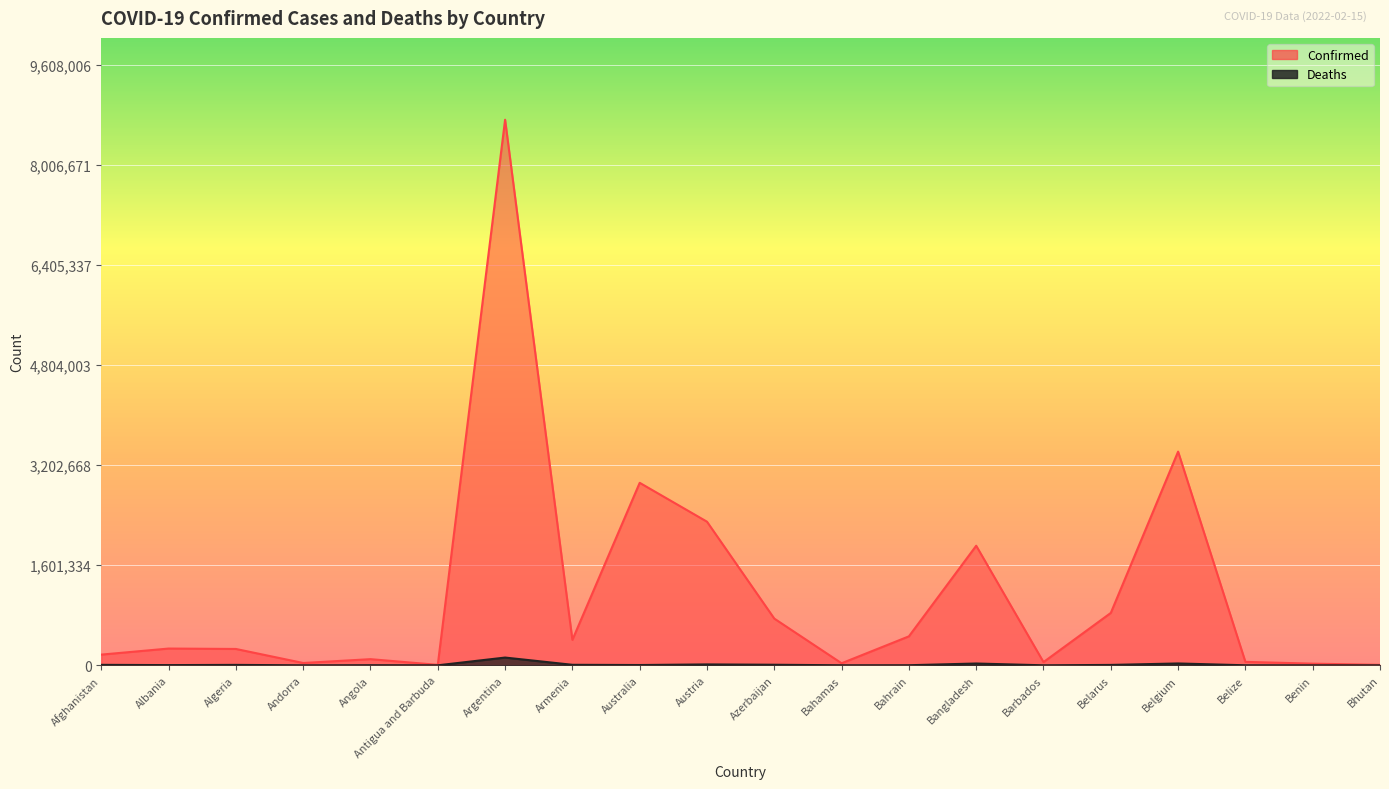

Which category has the highest value across all series?

Argentina